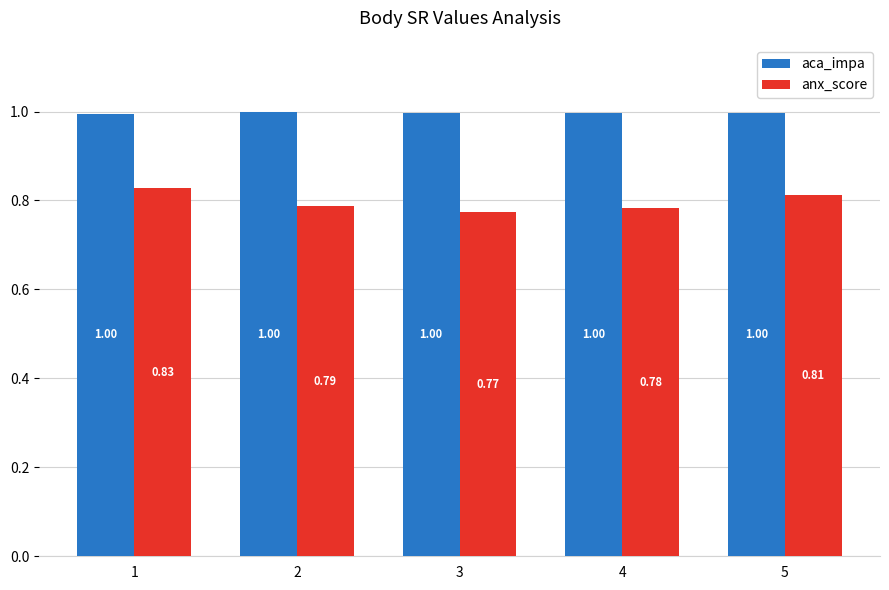

What is the difference between the maximum and minimum values in the anx_score series?

0.1